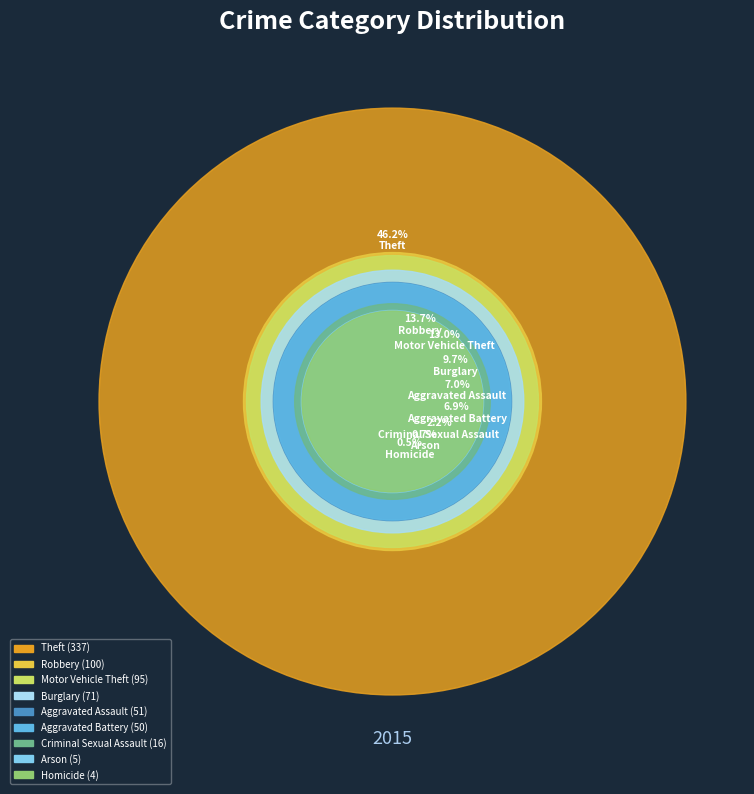

Between Theft and Arson, which is larger?

Theft